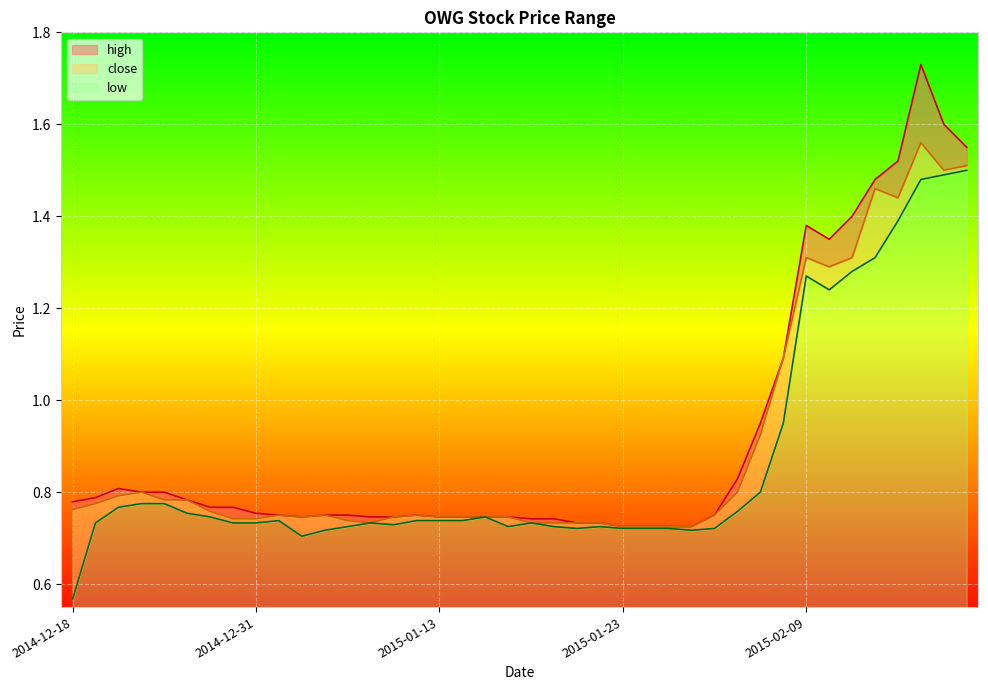

How many interior local peaks does the low series have?

6